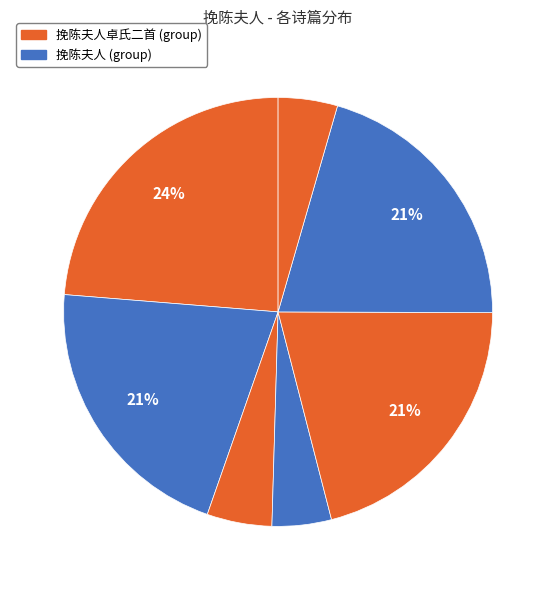

How many slices are in this pie chart?

7